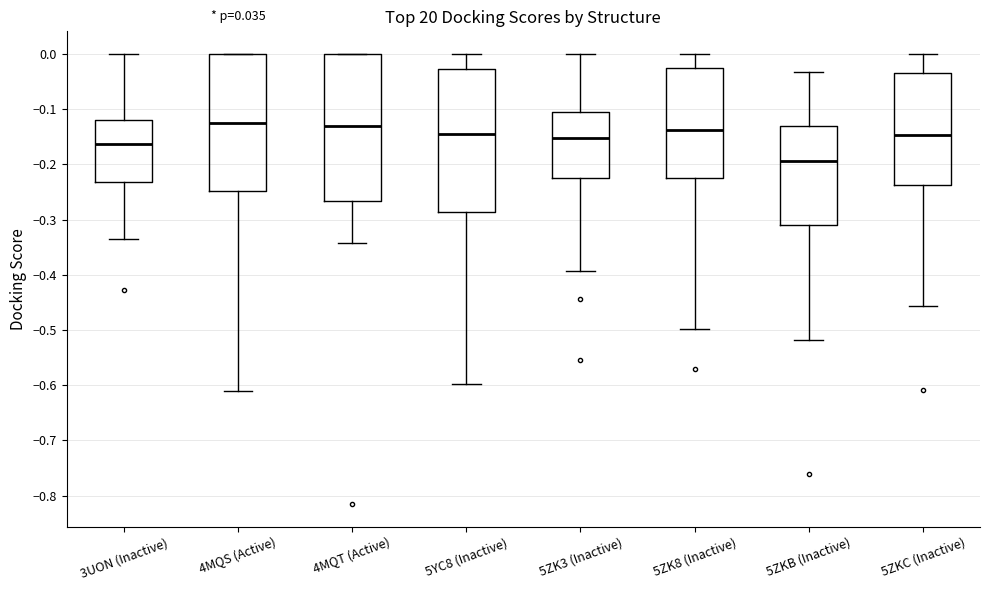

Reading left to right, transcribe this box plot: for each box, give where its median line is, the range the box spans, and where its two whiskers end, as read against the y-axis. The values are not printed on the chart, so give them approximately, as read against the axis.

3UON (Inactive): median -0.16, box -0.23 to -0.12, whiskers -0.34 to 0.00
4MQS (Active): median -0.13, box -0.25 to 0.00, whiskers -0.61 to 0.00
4MQT (Active): median -0.13, box -0.27 to 0.00, whiskers -0.34 to 0.00
5YC8 (Inactive): median -0.15, box -0.29 to -0.03, whiskers -0.60 to 0.00
5ZK3 (Inactive): median -0.15, box -0.22 to -0.11, whiskers -0.39 to 0.00
5ZK8 (Inactive): median -0.14, box -0.22 to -0.03, whiskers -0.50 to 0.00
5ZKB (Inactive): median -0.19, box -0.31 to -0.13, whiskers -0.52 to -0.03
5ZKC (Inactive): median -0.15, box -0.24 to -0.04, whiskers -0.46 to 0.00